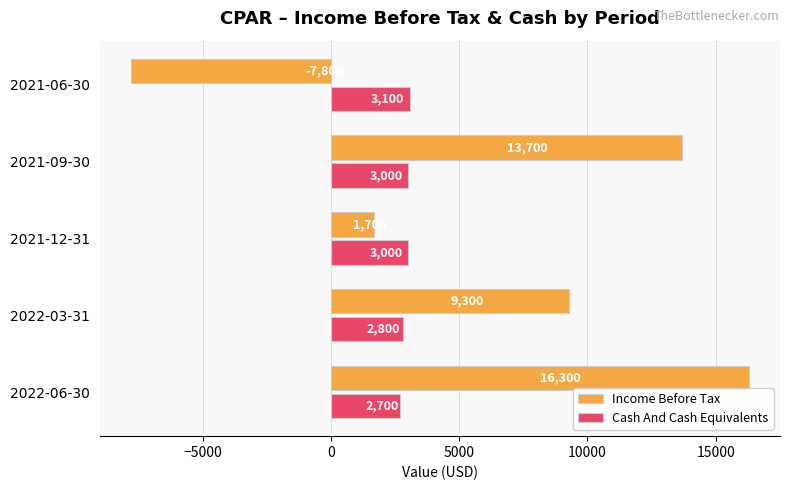

At which label is Cash And Cash Equivalents closest to 2900?

2022-03-31